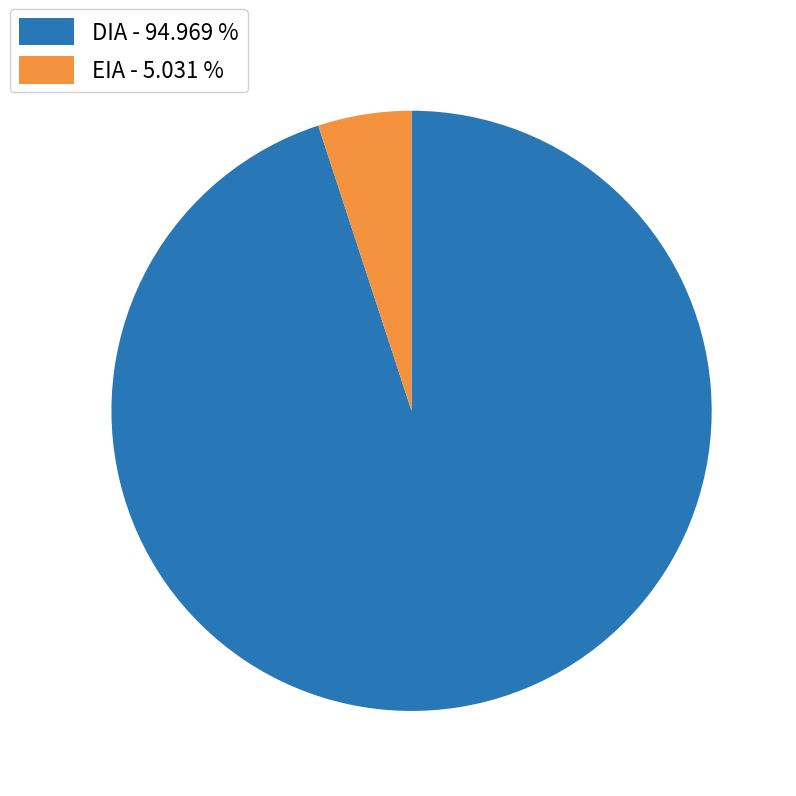

Does EIA account for over 50% of the chart?

No